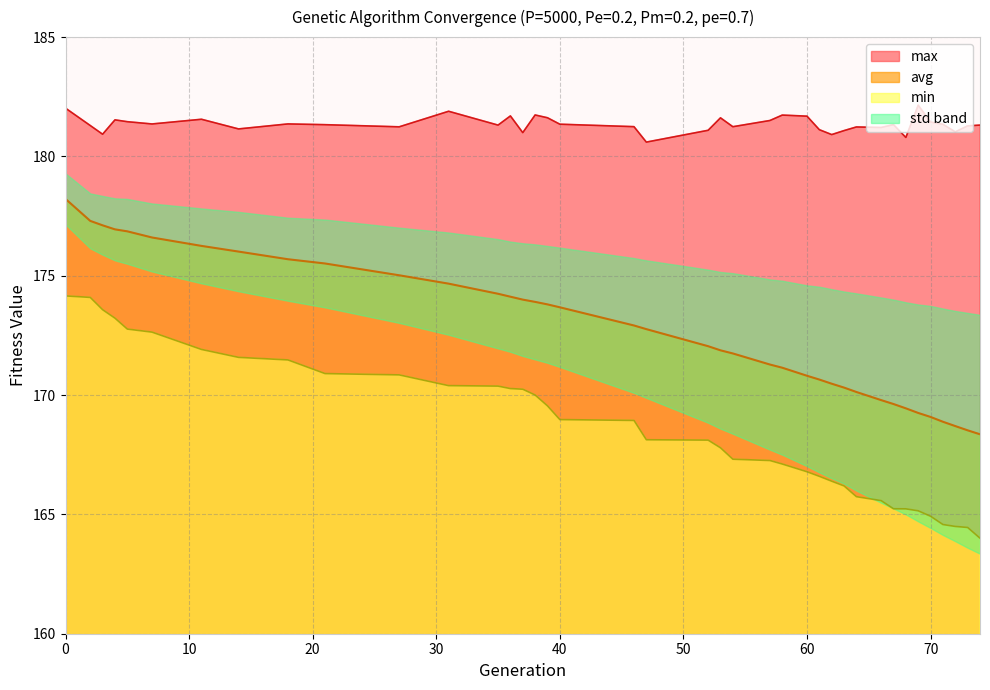

True or false: avg and max cross at least once.

False